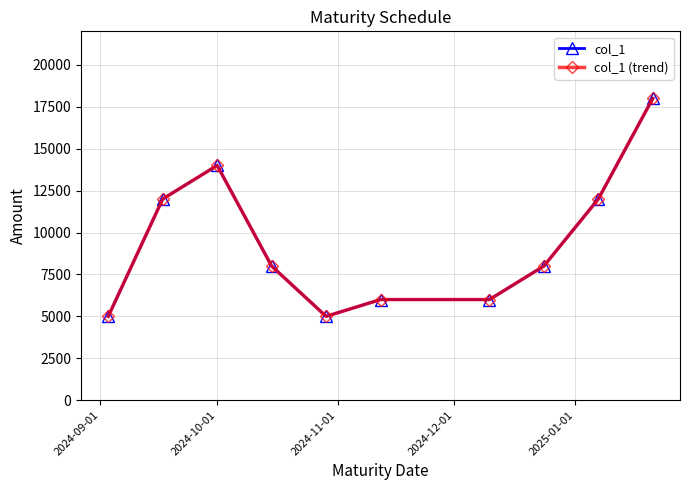

What are all the series names shown in the legend?

col_1, col_1 (trend)